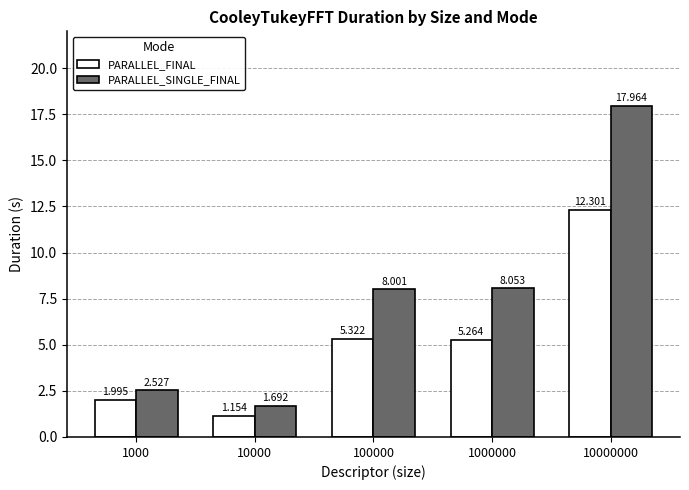

Between 1000 and 10000000, which series saw the biggest shift?

PARALLEL_SINGLE_FINAL